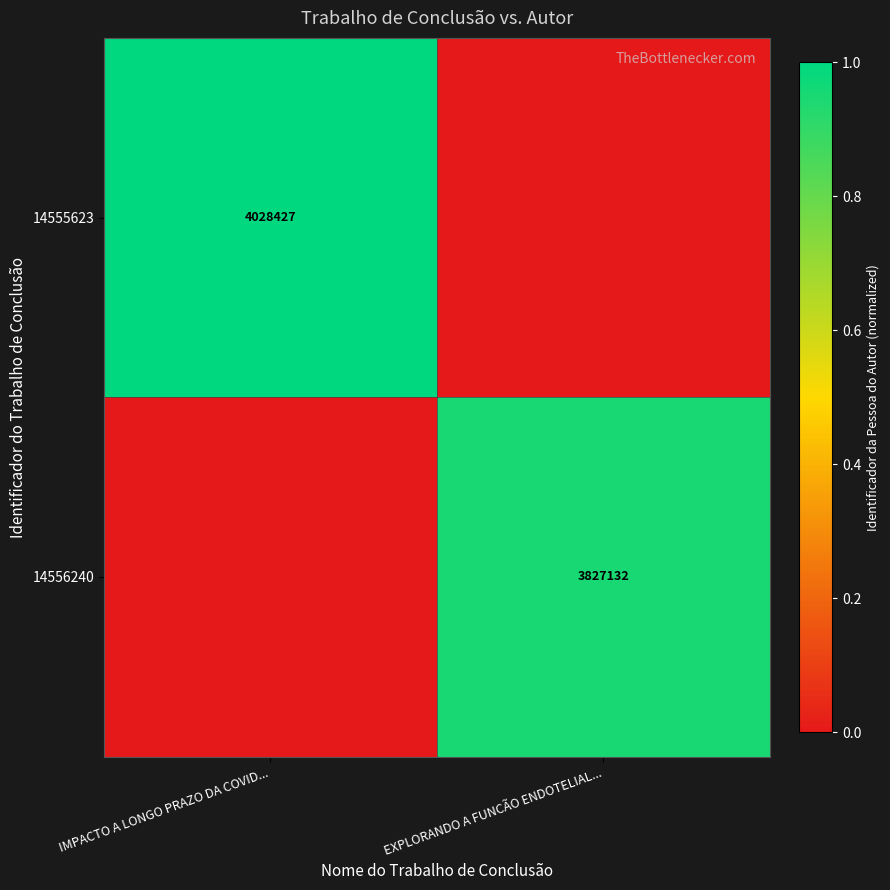

Is the value of 14555623 at IMPACTO A LONGO PRAZO DA COVID... greater than the value of 14556240 at EXPLORANDO A FUNCÃO ENDOTELIAL...?

Yes